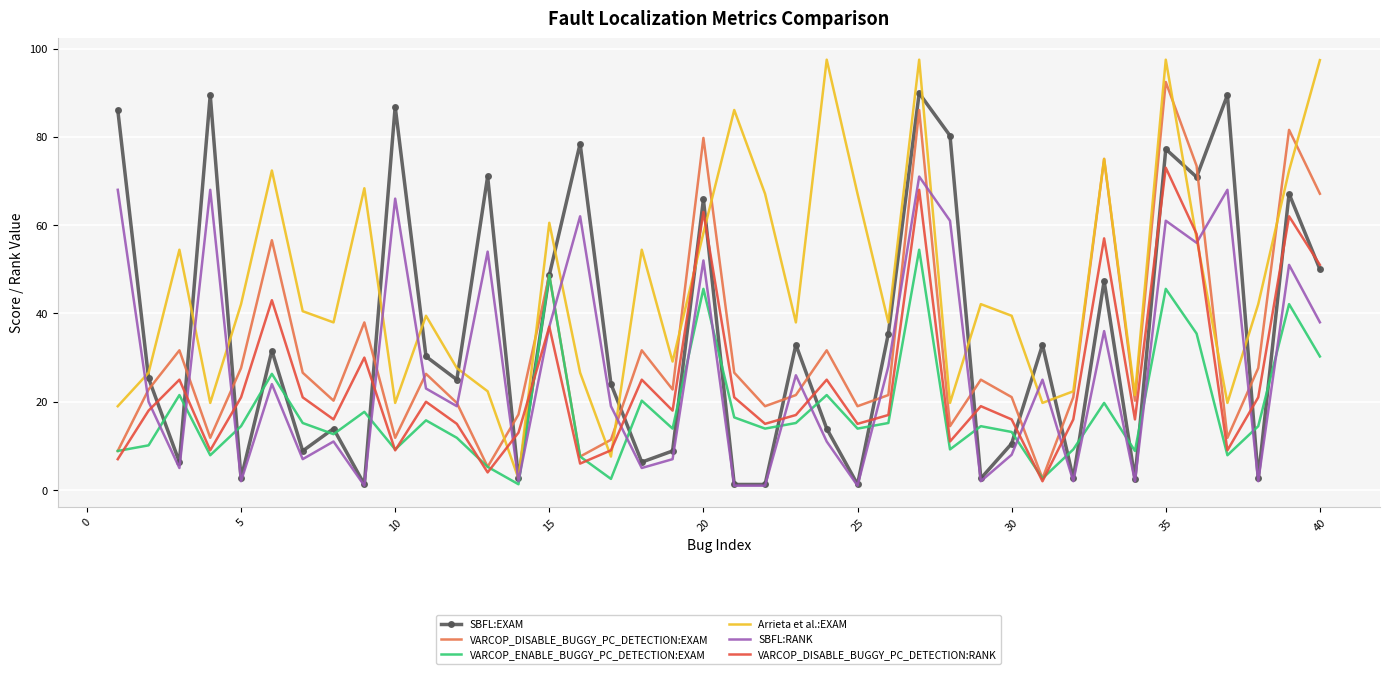

In VARCOP_DISABLE_BUGGY_PC_DETECTION:EXAM, how many points are higher than both neighbors (excluding endpoints)?

13